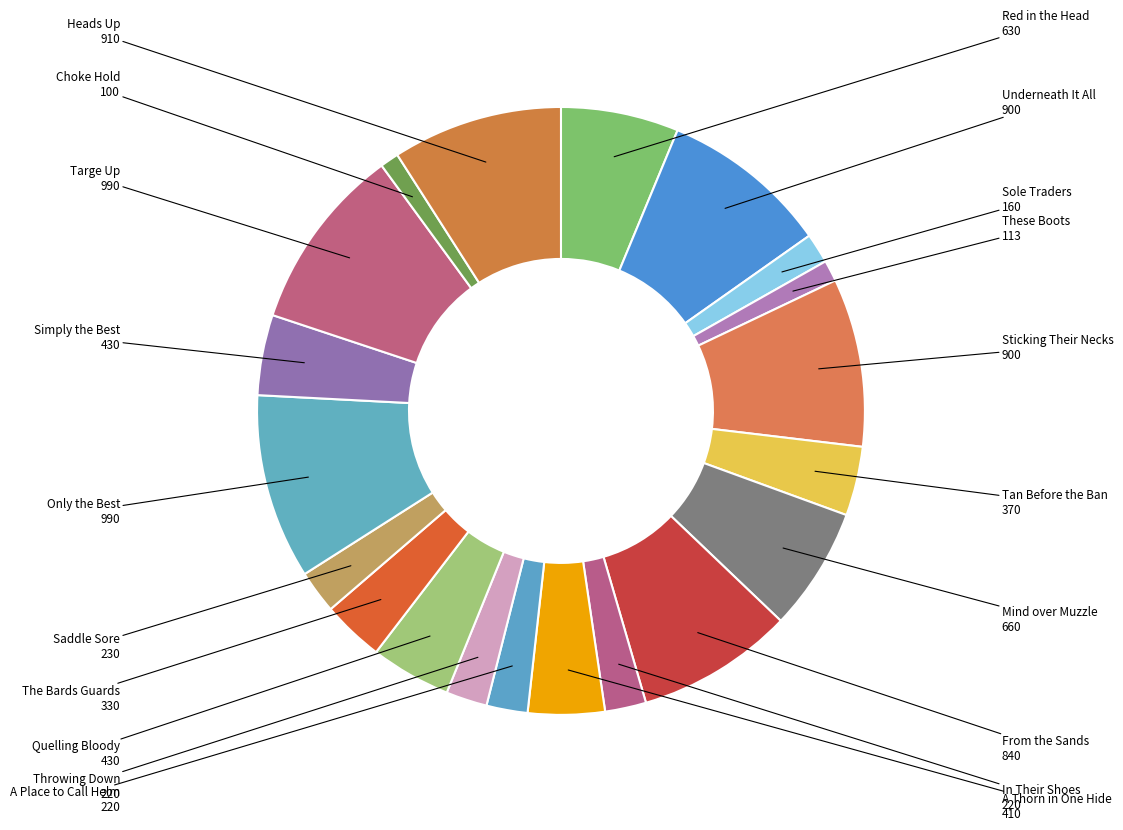

Does any single category account for the majority?

No